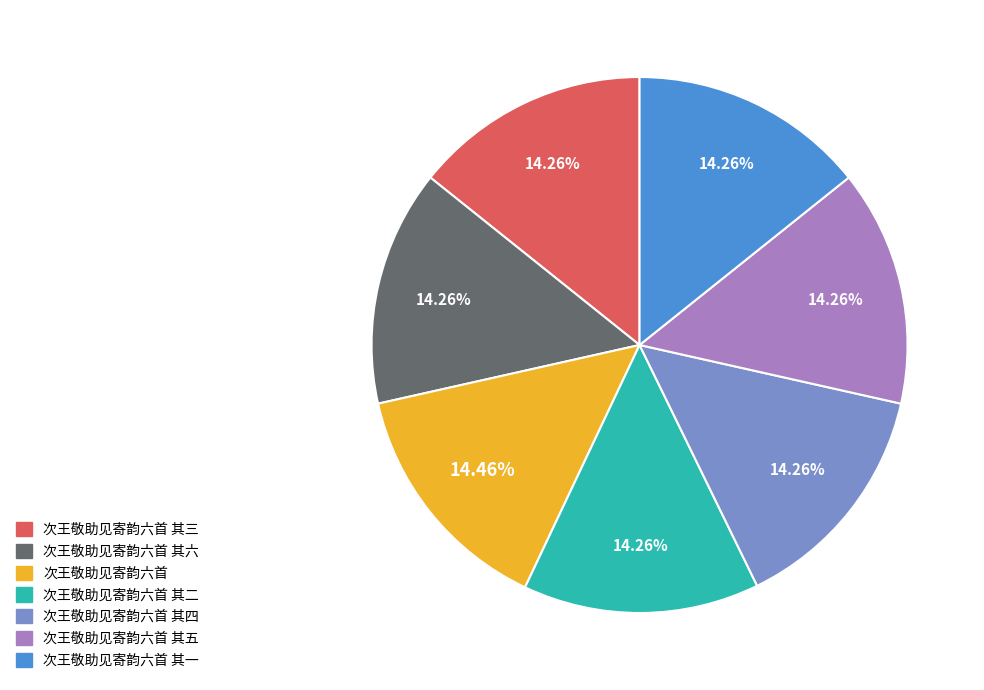

Does any single category account for the majority?

No